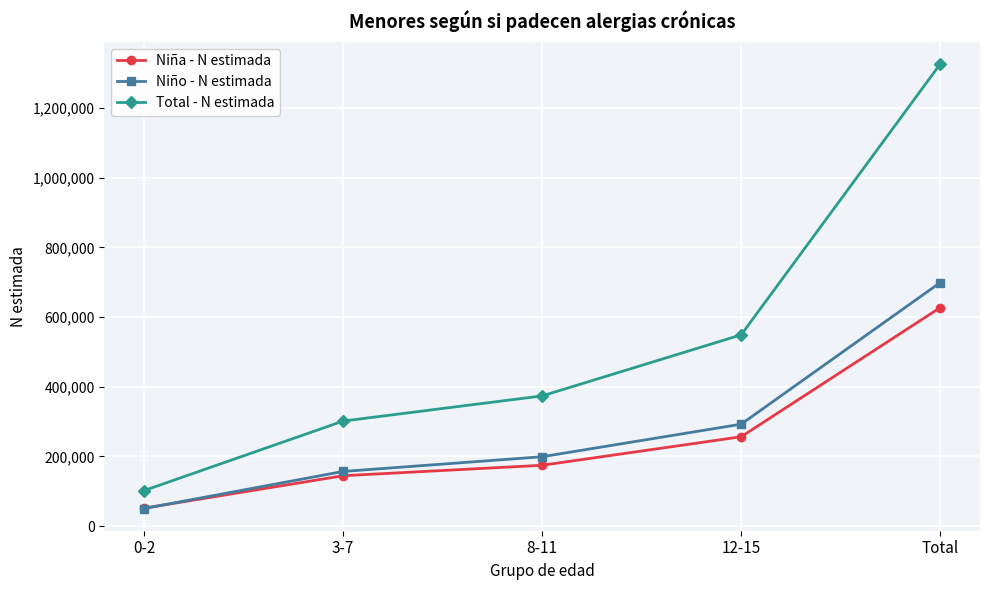

Reading right to left, transcribe all the data shown in this chart.

Niña - N estimada: 627359	256553	174672	144648	51486
Niño - N estimada: 699280	292645	199173	156925	50537
Total - N estimada: 1326639	549198	373845	301572	102023